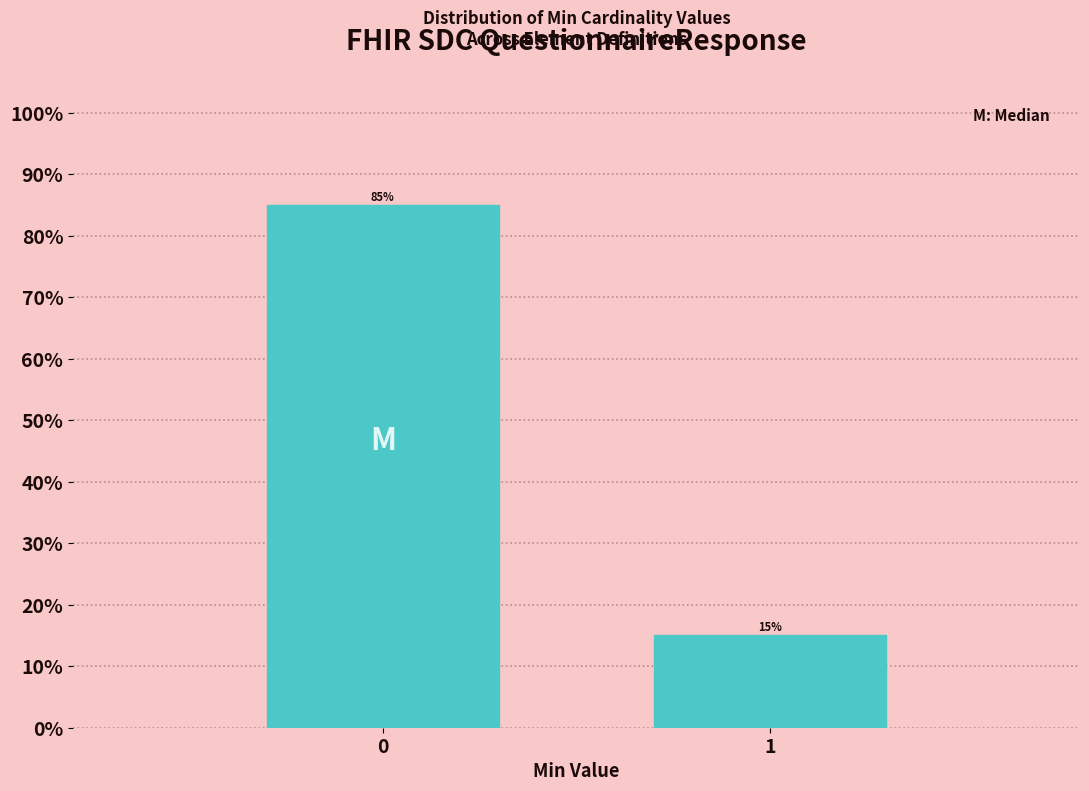

Reading left to right, what are all the values shown in this chart?

0=85	1=15